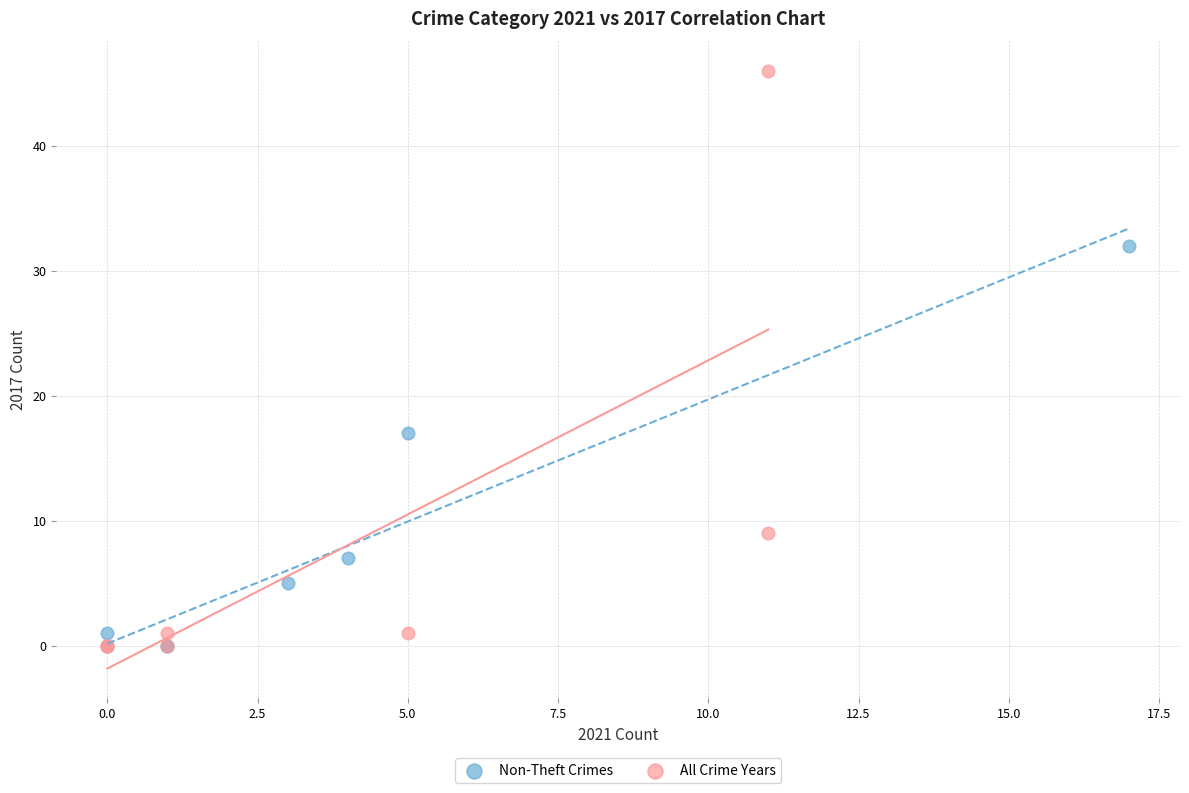

Which series contains the highest Y value?

All Crime Years